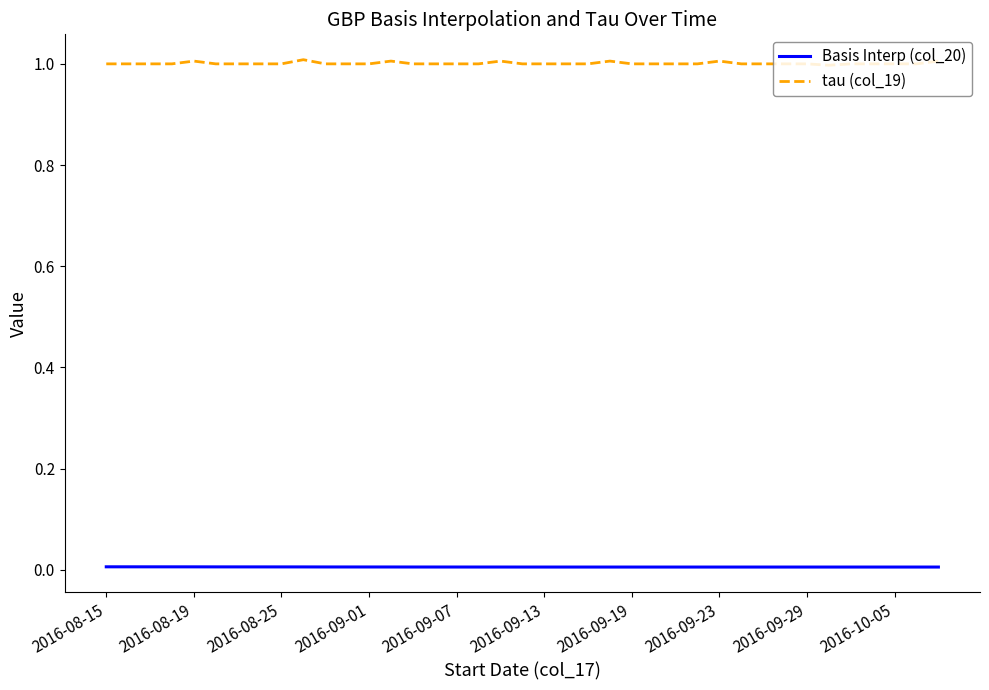

What is the sum of all tau (col_19) values?

39.0